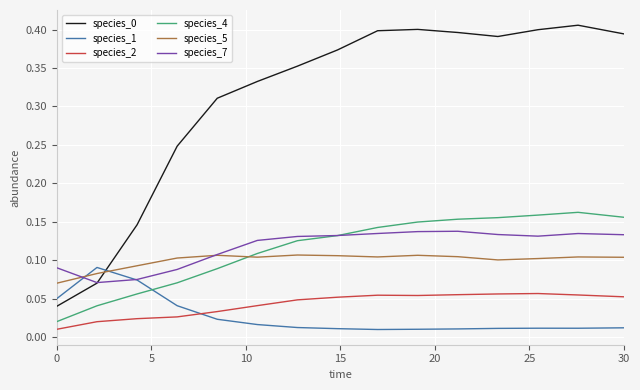

True or false: species_2 and species_5 intersect in this chart.

False